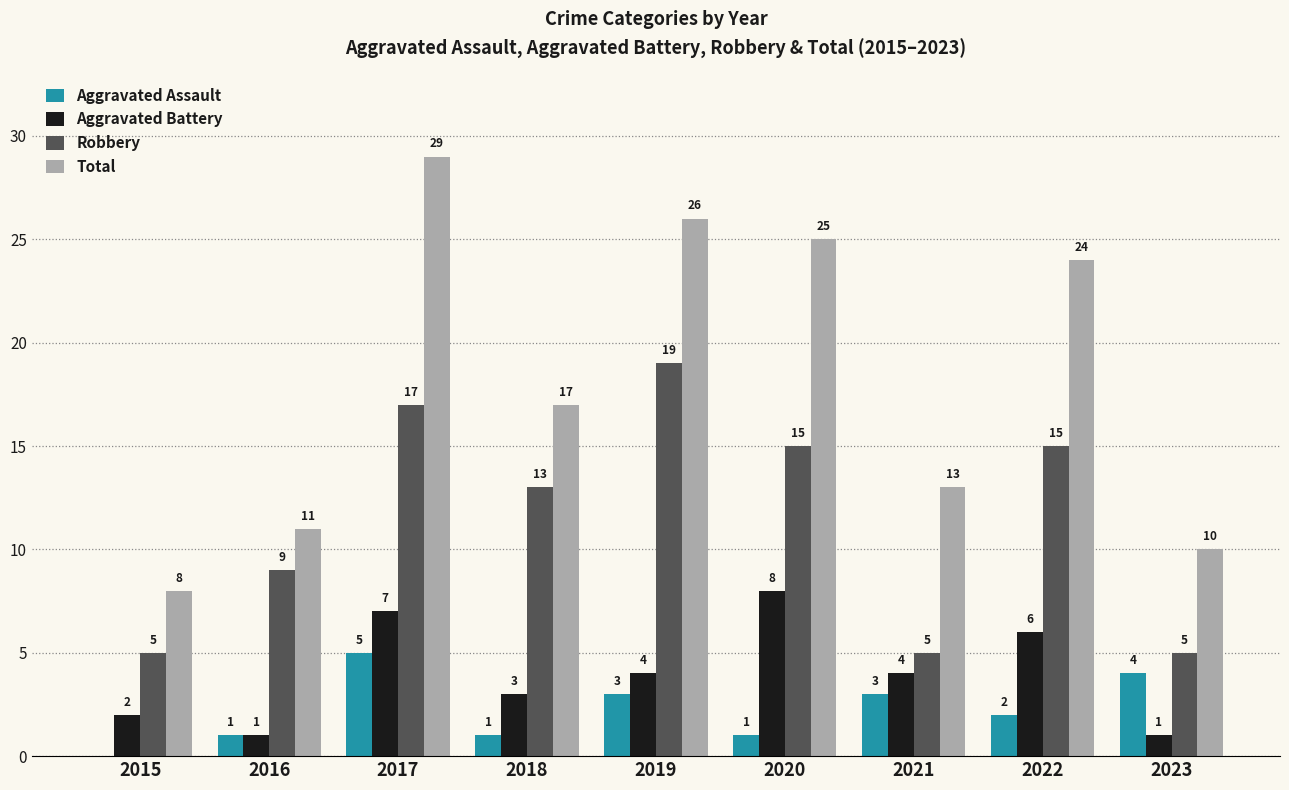

Is it true that Aggravated Battery equals 6 at 2022?

True